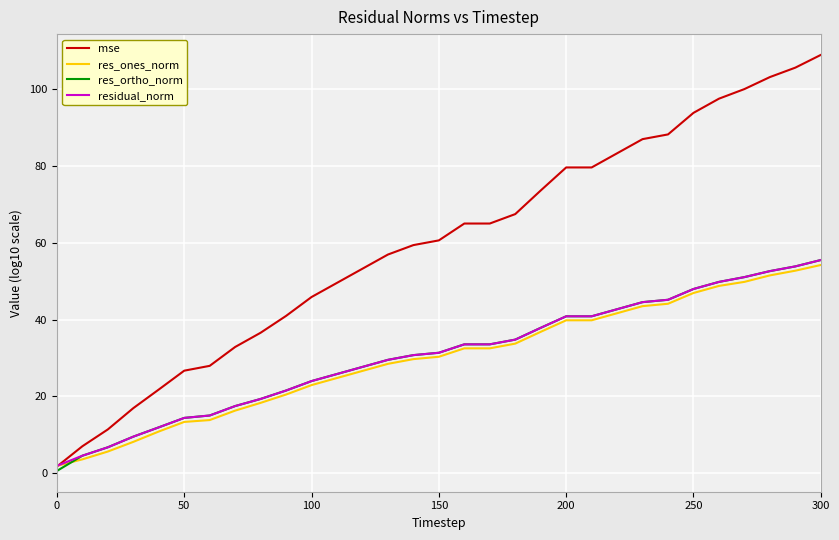

How many categories are shown in the chart?

31